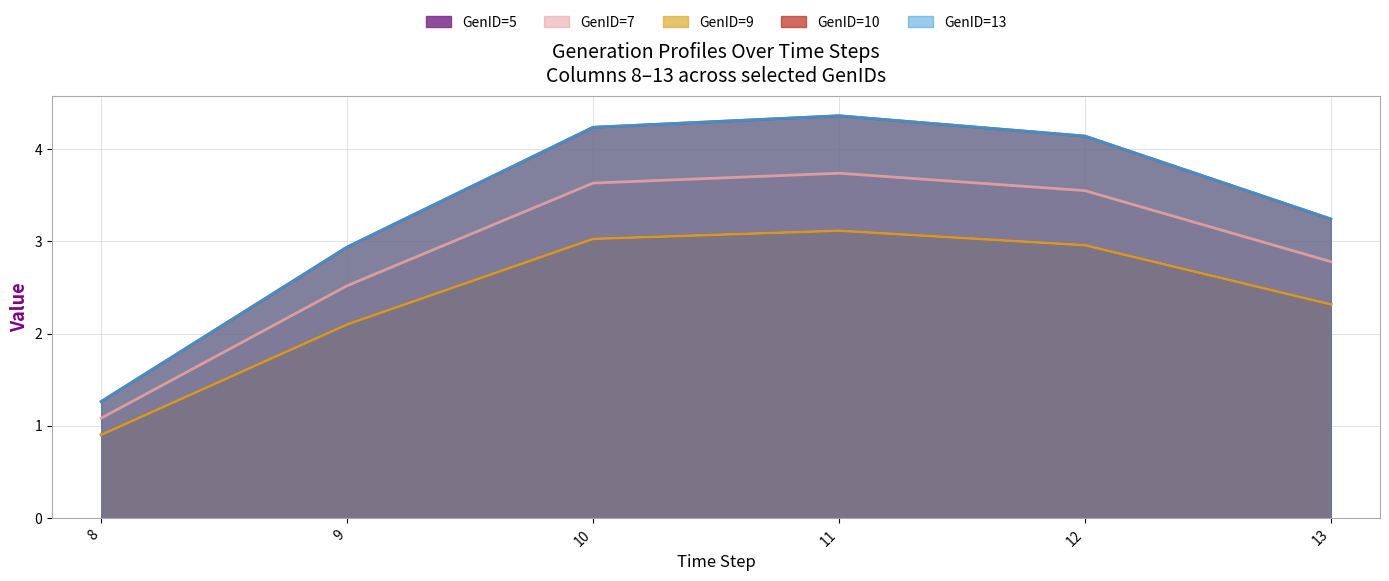

Reading left to right, what are all the values shown in this chart?

GenID=5: 0.9	2.1	3.0	3.1	3.0	2.3
GenID=7: 1.1	2.5	3.6	3.7	3.6	2.8
GenID=9: 0.9	2.1	3.0	3.1	3.0	2.3
GenID=10: 1.3	2.9	4.2	4.4	4.1	3.2
GenID=13: 1.3	2.9	4.2	4.4	4.1	3.2